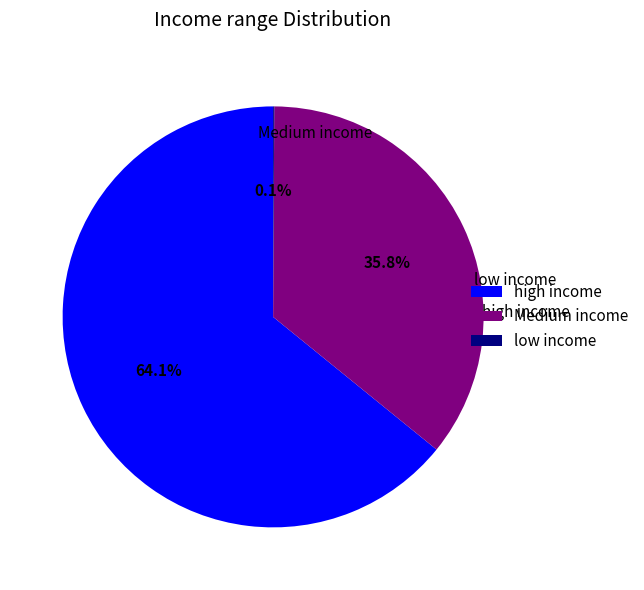

Is there a majority slice in this chart?

Yes